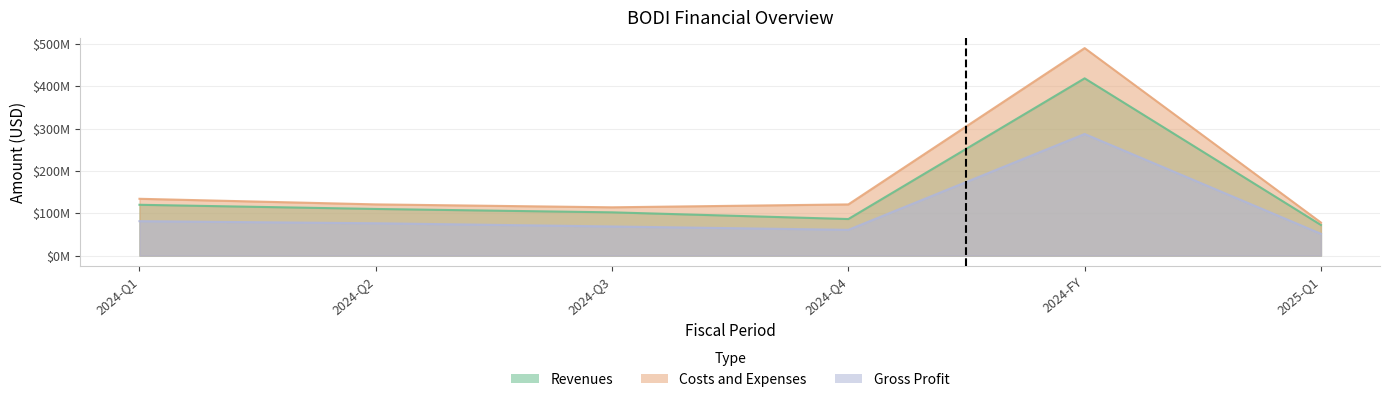

Reading right to left, list all the values displayed in this chart.

Revenues: 2025-Q1=72363000	2024-FY=418796000	2024-Q4=86374000	2024-Q3=102193000	2024-Q2=110183000	2024-Q1=120046000
Costs and Expenses: 2025-Q1=78066000	2024-FY=490199000	2024-Q4=120937000	2024-Q3=114081000	2024-Q2=120981000	2024-Q1=134200000
Gross Profit: 2025-Q1=51549000	2024-FY=287344000	2024-Q4=60875000	2024-Q3=68811000	2024-Q2=76376000	2024-Q1=81282000